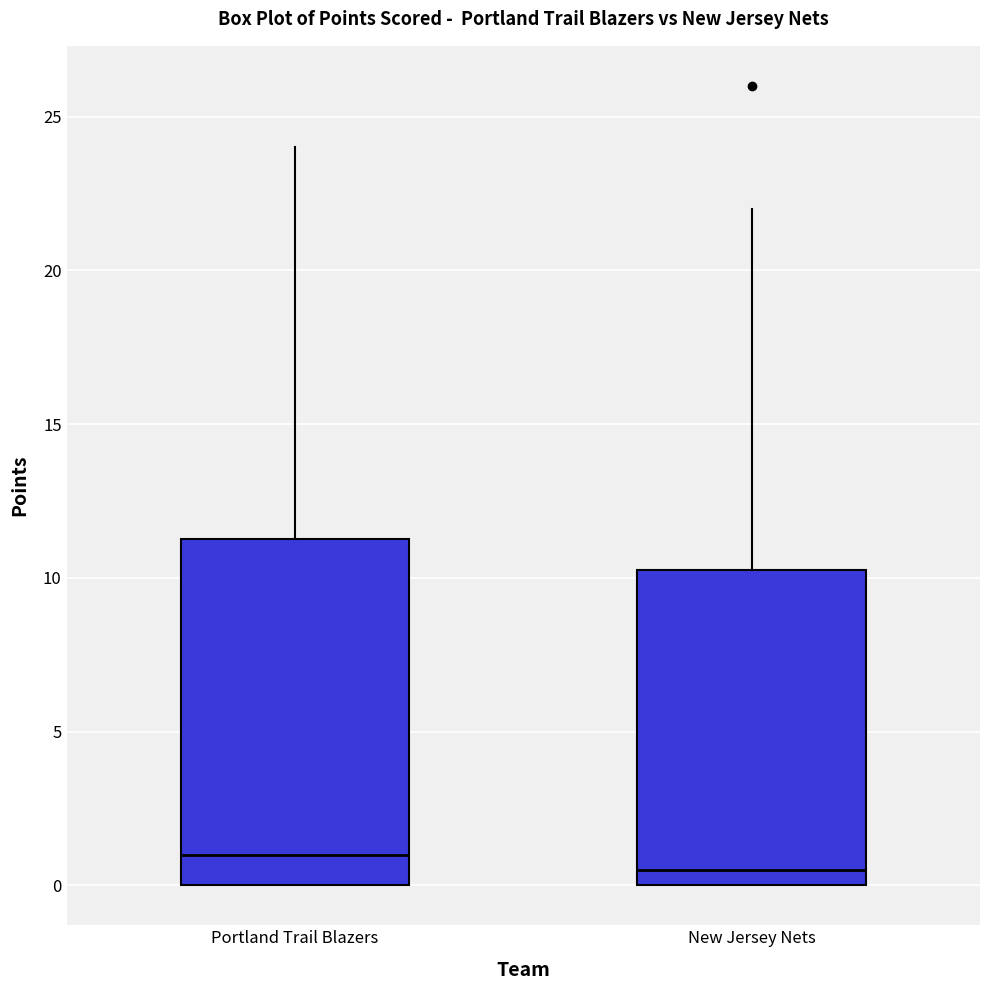

Where is the lower edge of the box for Portland Trail Blazers on the y-axis? The values are not printed on the chart, so give them approximately, as read against the axis.

0.0